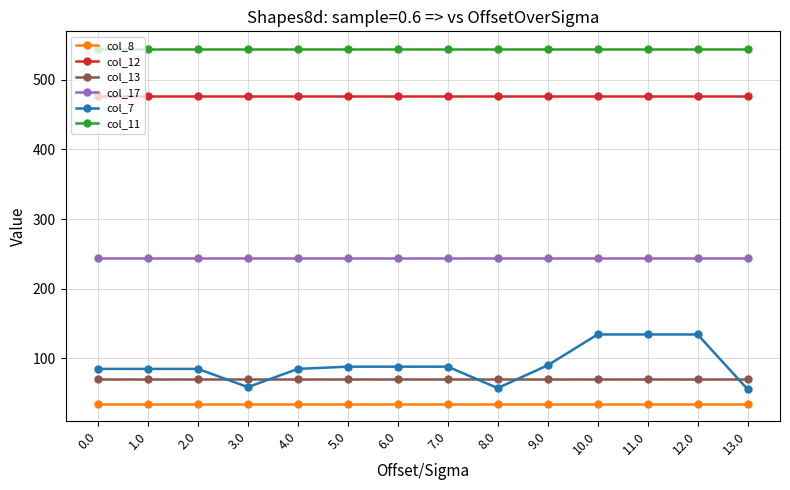

The value of col_11 at 13.0 is 544.3. True or false?

True